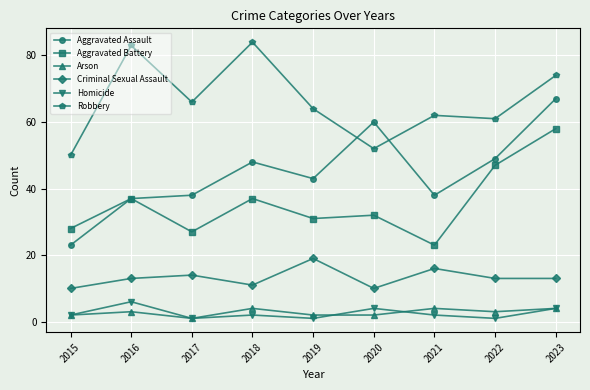

Which category has the highest value across all series?

2018